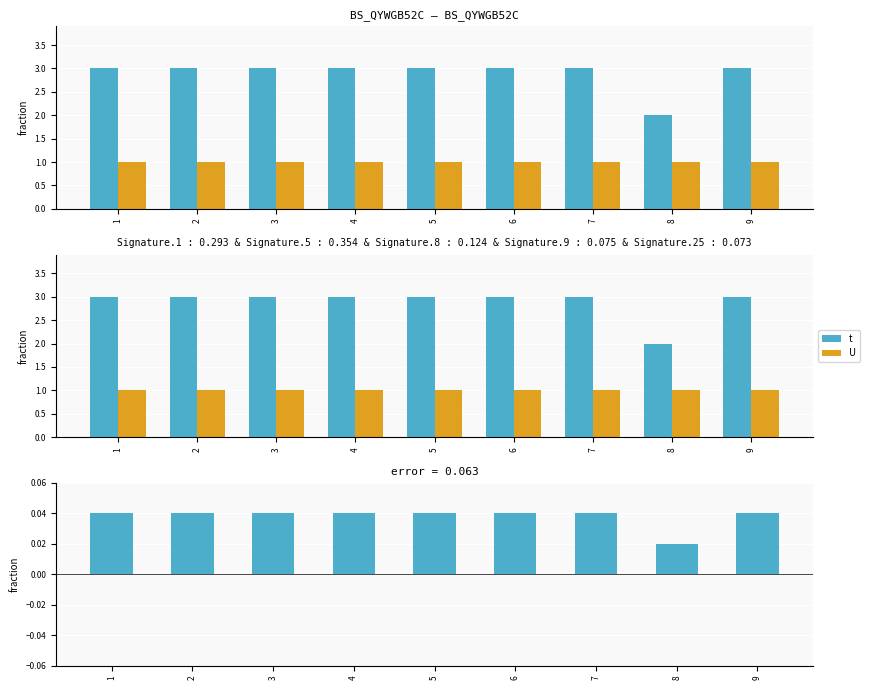

At which category is the sum across all series the highest?

1